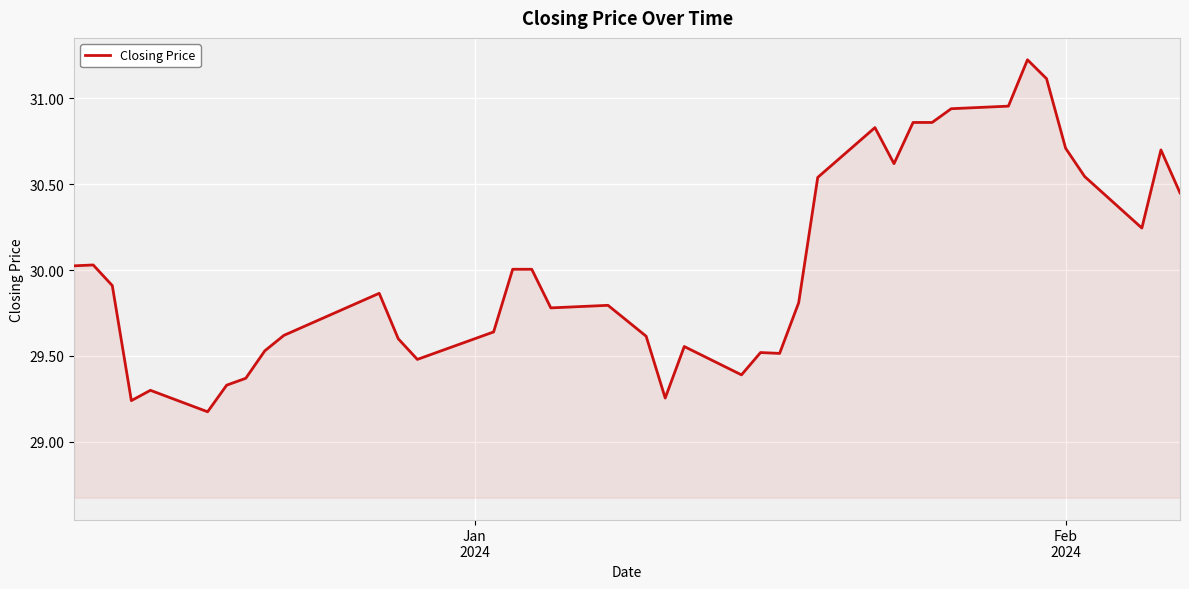

What is the greatest value displayed?

31.2